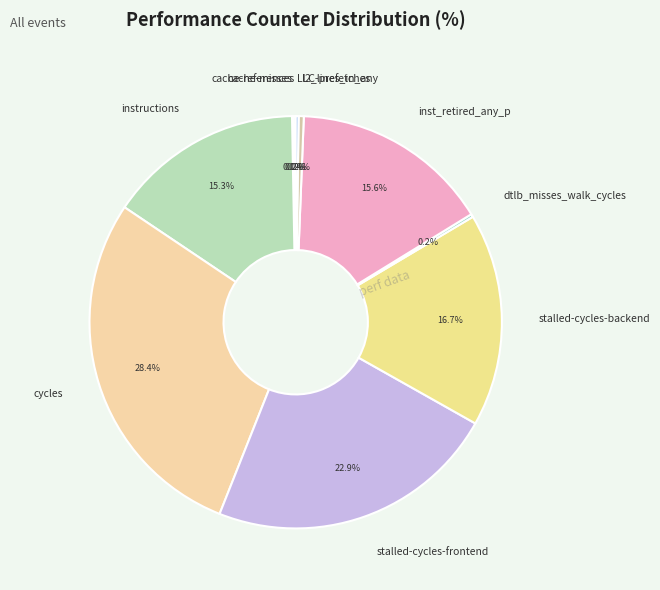

Approximately how many times larger is the value at cycles compared to stalled-cycles-backend?

1.7